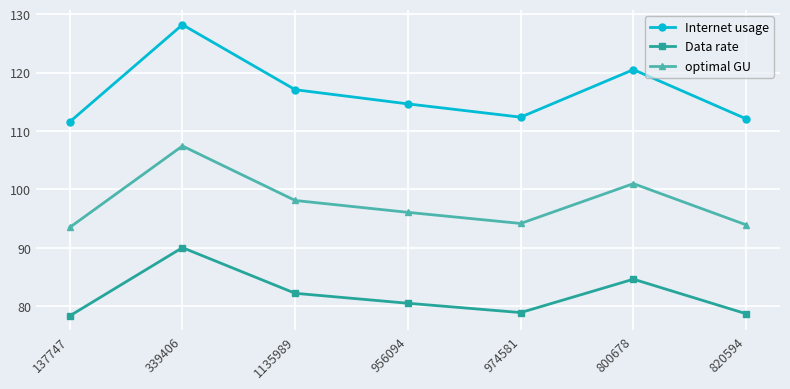

What is the sum of all Internet usage values?

816.4